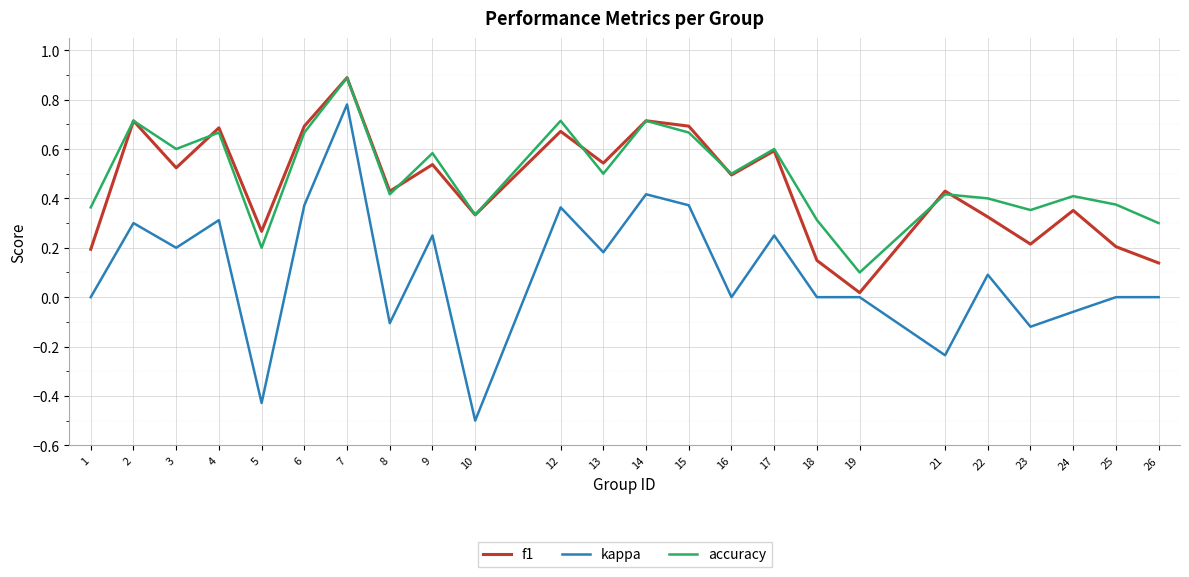

The value of f1 at 22 is 0.1. True or false?

False